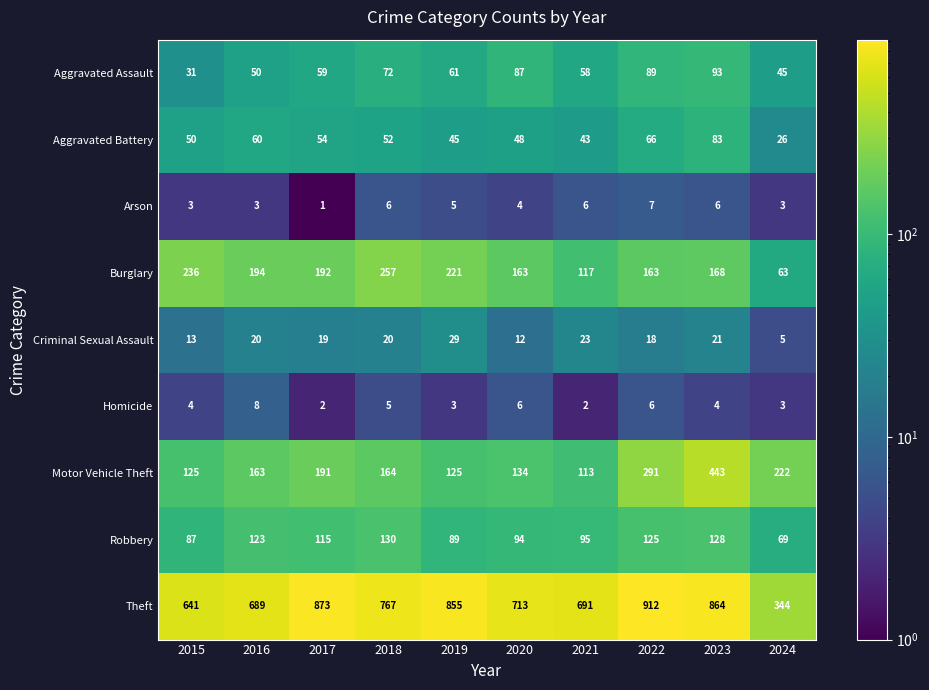

Which series has the widest spread of values?

Theft